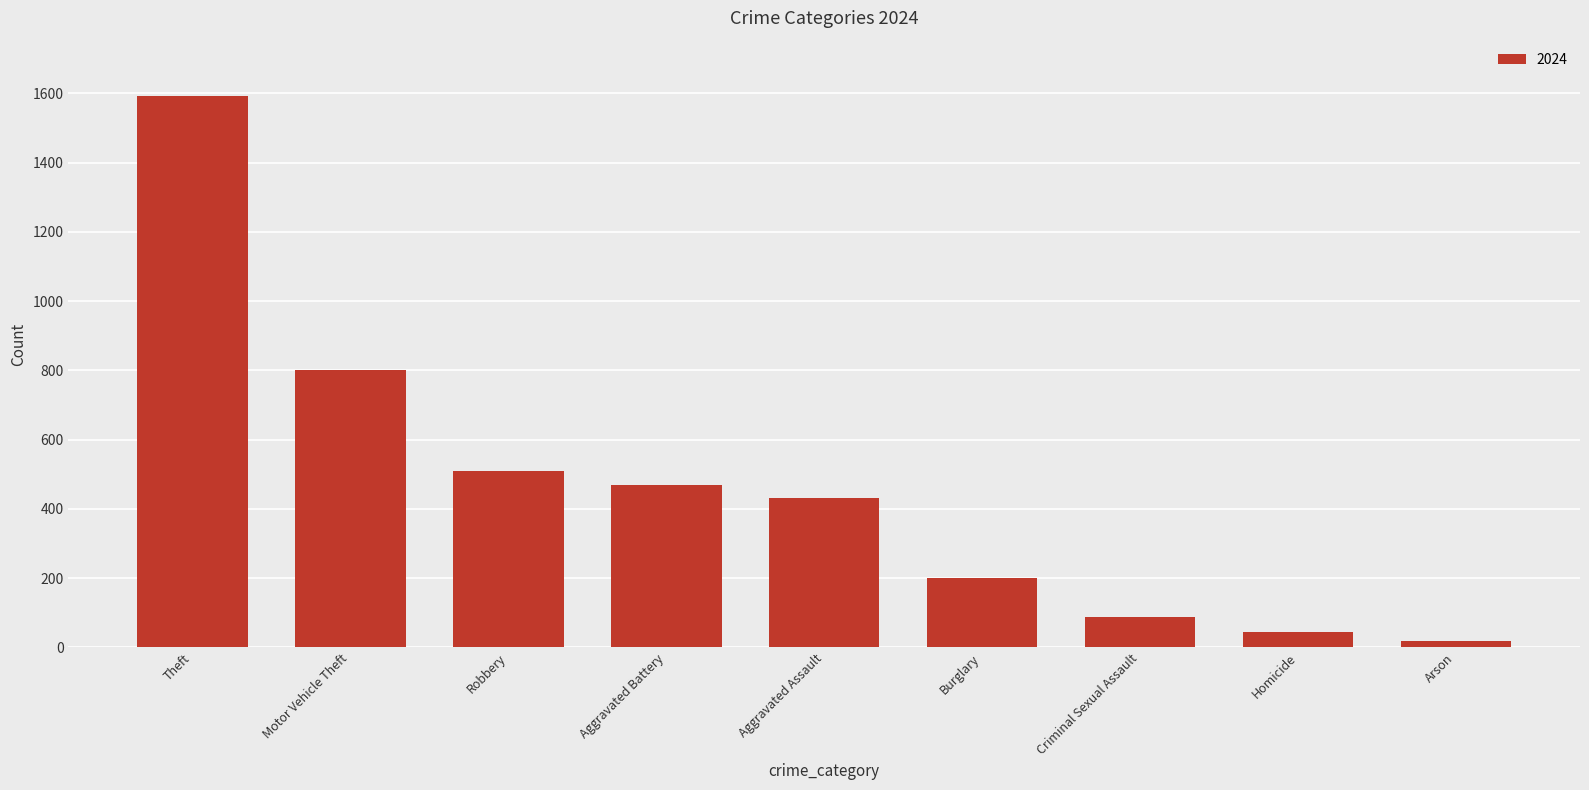

Reading left to right, transcribe all the data shown in this chart.

Theft=1593	Motor Vehicle Theft=800	Robbery=511	Aggravated Battery=470	Aggravated Assault=432	Burglary=201	Criminal Sexual Assault=88	Homicide=46	Arson=20